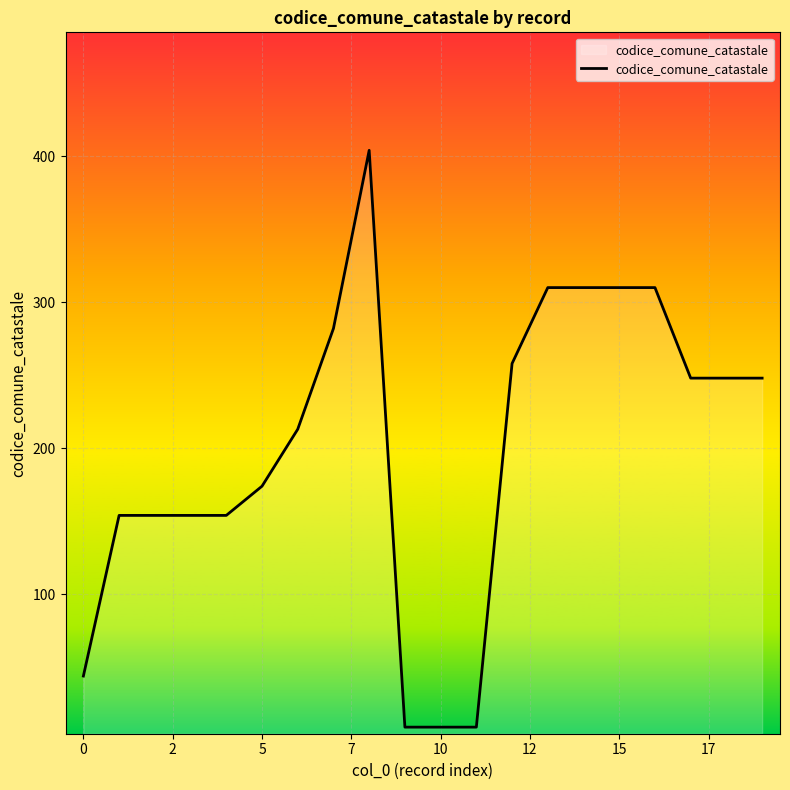

What is the greatest value displayed?

404